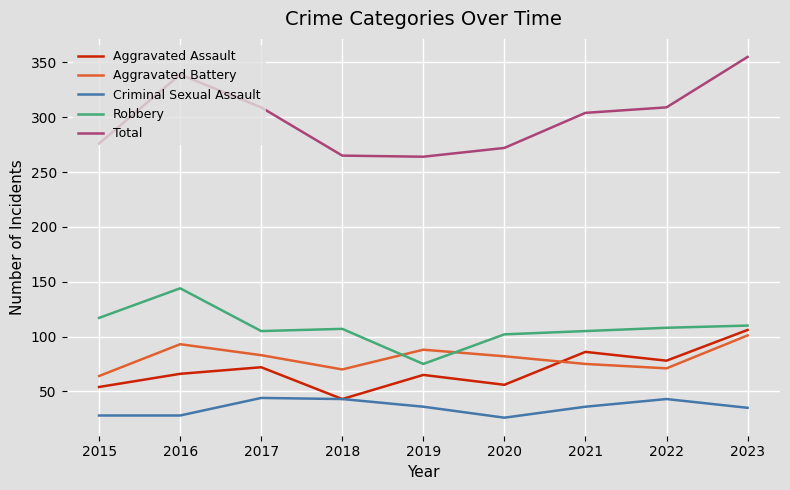

The Criminal Sexual Assault series shows 60 at 2023. True or false?

False